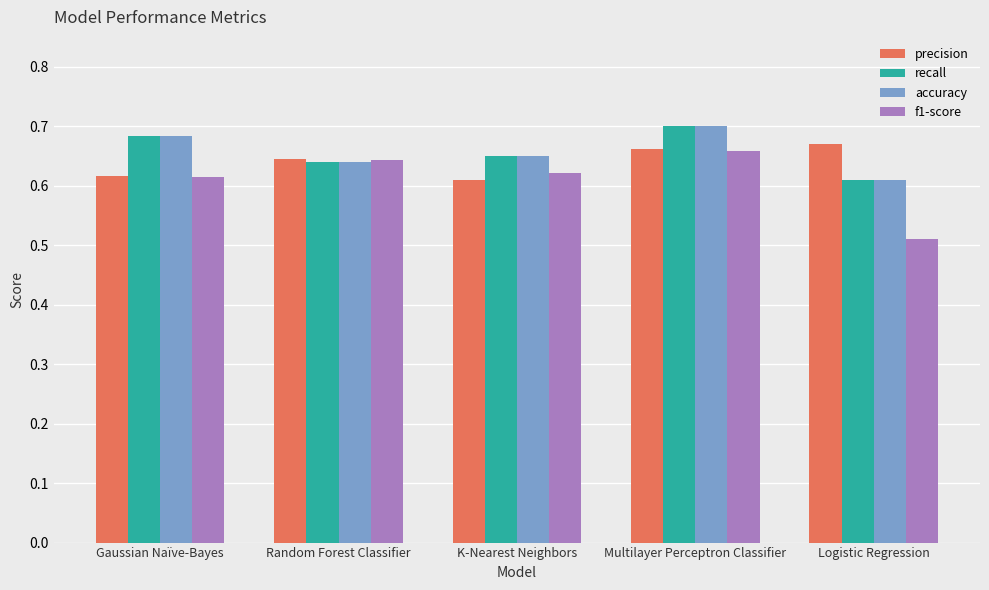

What position from the left is Random Forest Classifier?

2